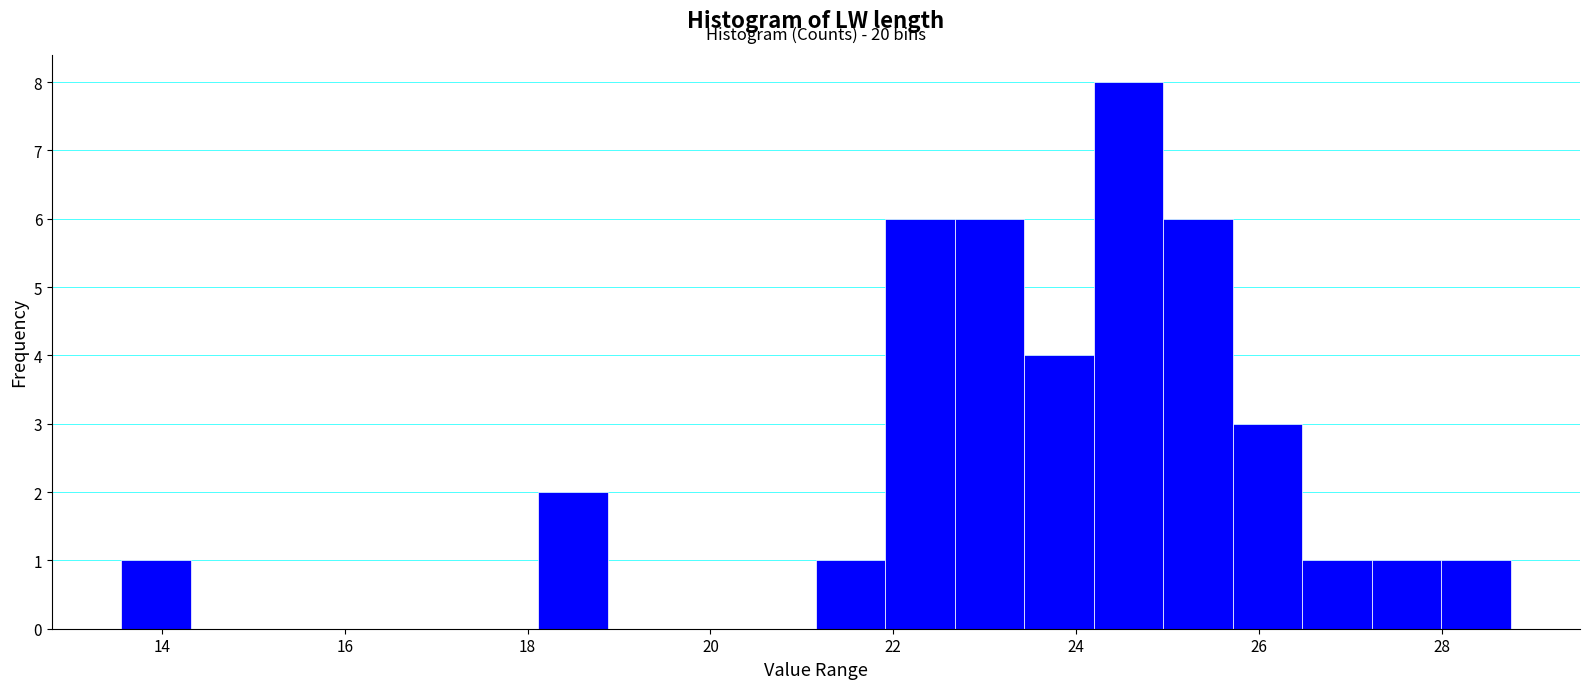

Read against the x-axis, roughly where is the centre of the tallest bar?

24.6